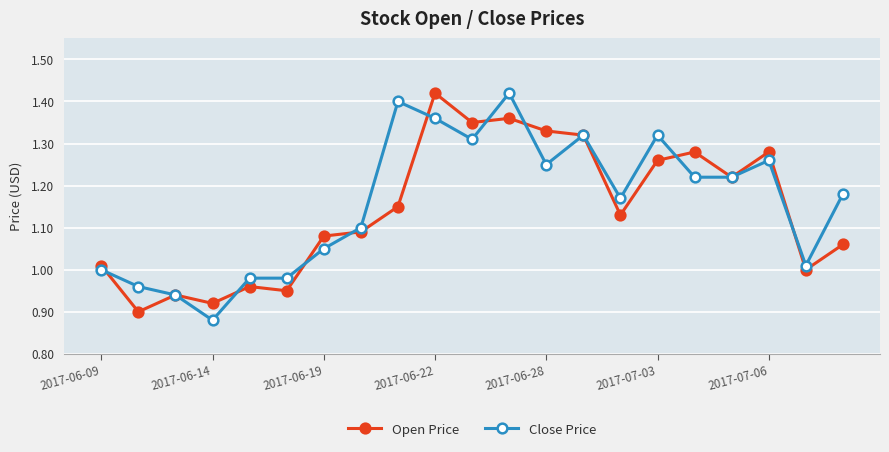

True or false: Close Price and Open Price intersect in this chart.

True